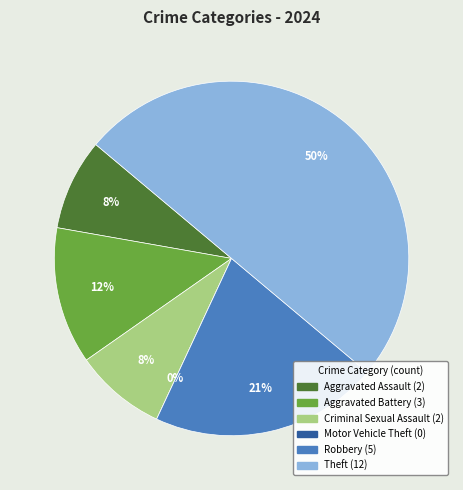

To the nearest percent, what is the difference between the Criminal Sexual Assault and Theft slice percentages?

42%